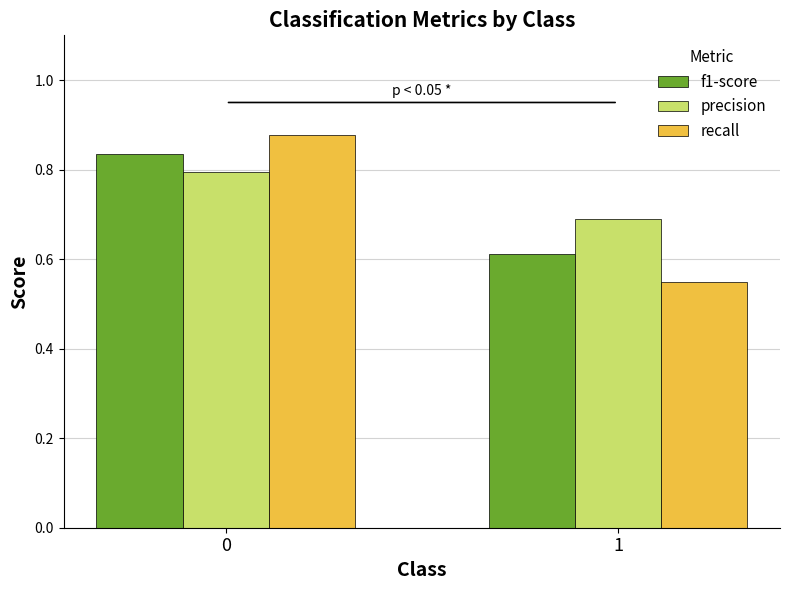

The precision series shows 0.7 at 1. True or false?

True